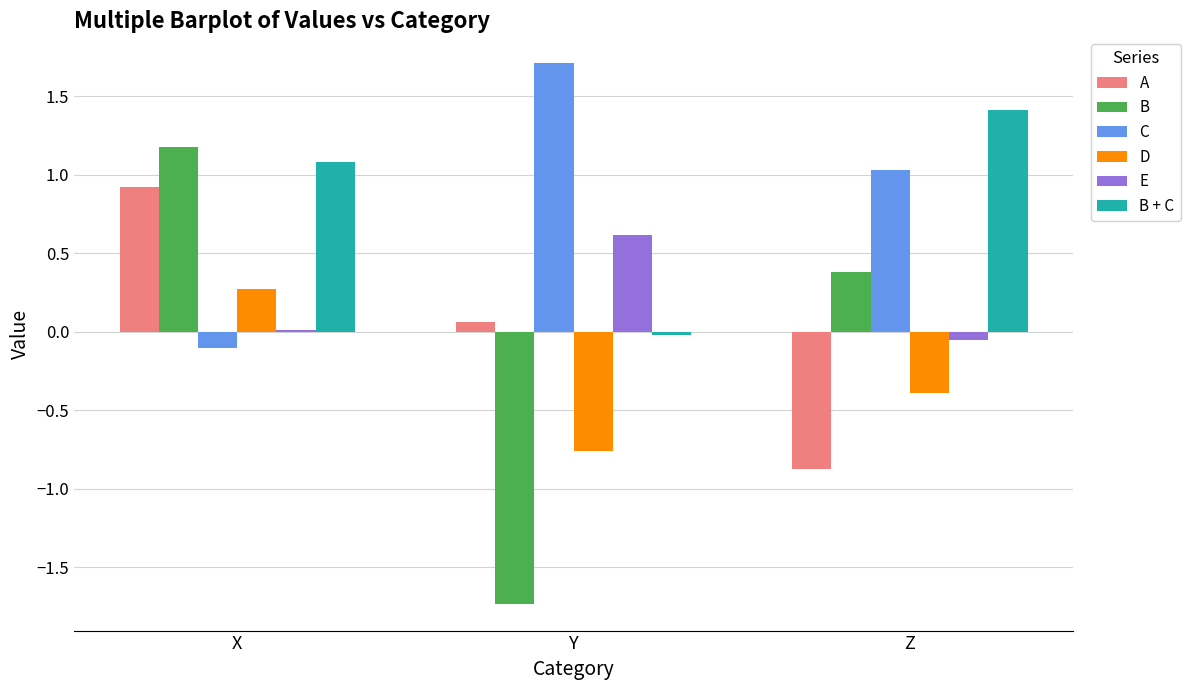

How many data points does each series have?

3